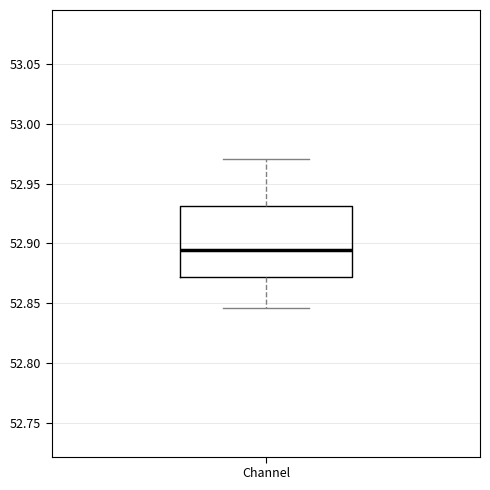

Transcribe this box plot: give where the median line is, the range the box spans, and where the two whiskers end, as read against the y-axis. The values are not printed on the chart, so give them approximately, as read against the axis.

median 52.895, box 52.870 to 52.930, whiskers 52.845 to 52.970